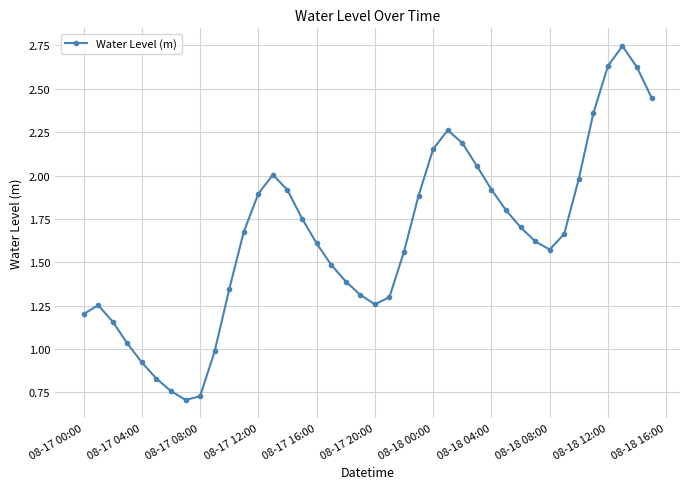

How many interior local peaks (higher than both neighbors) does the data have?

4